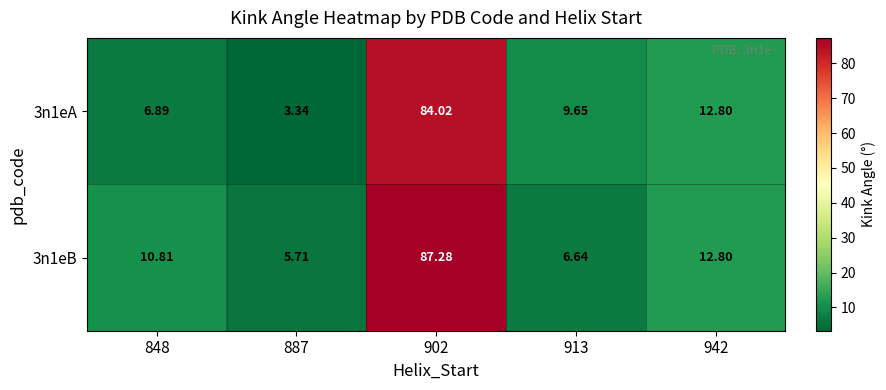

Is the value of 3n1eB at 913 greater than the value of 3n1eA at 902?

No